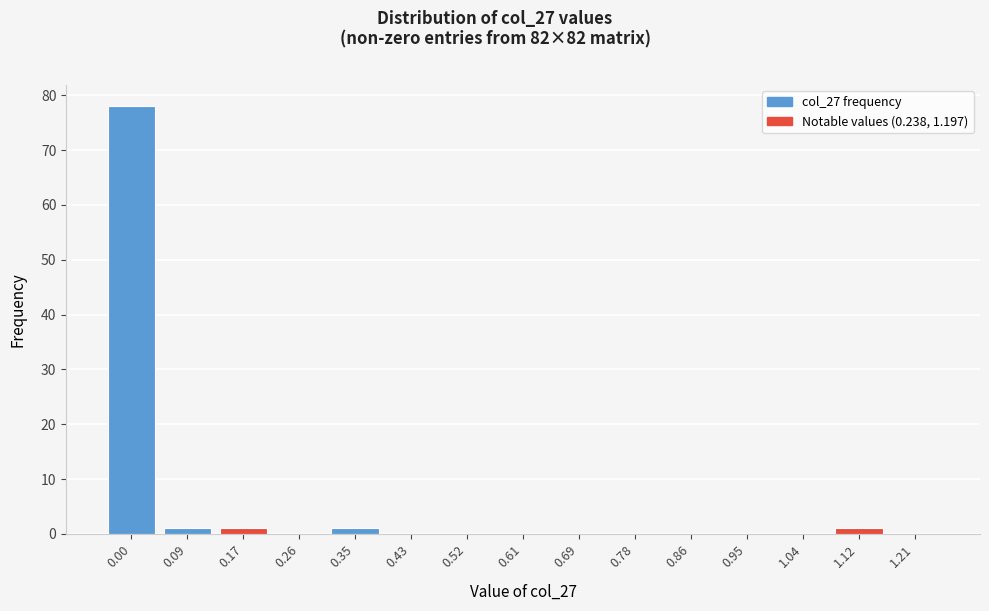

Reading left to right, list all the values displayed in this chart.

0.00=78	0.09=1	0.17=1	0.26=0	0.35=1	0.43=0	0.52=0	0.61=0	0.69=0	0.78=0	0.86=0	0.95=0	1.04=0	1.12=1	1.21=0